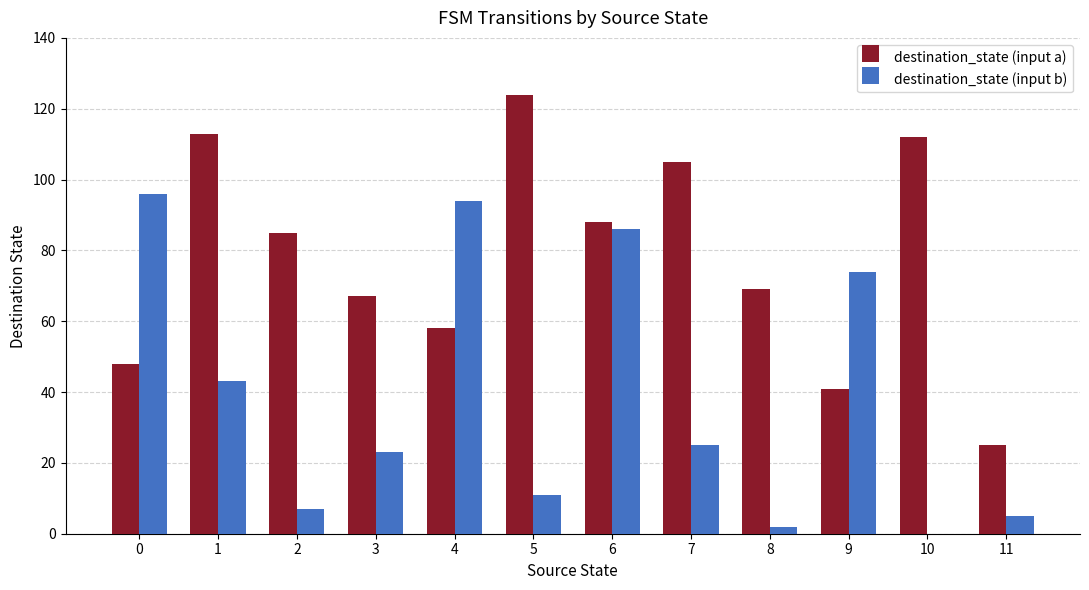

What is the highest value of the destination_state (input a) series?

124